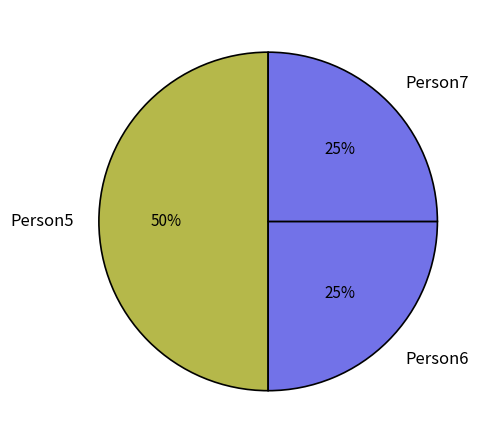

Do Person5 and Person6 together represent more than half of the pie?

Yes